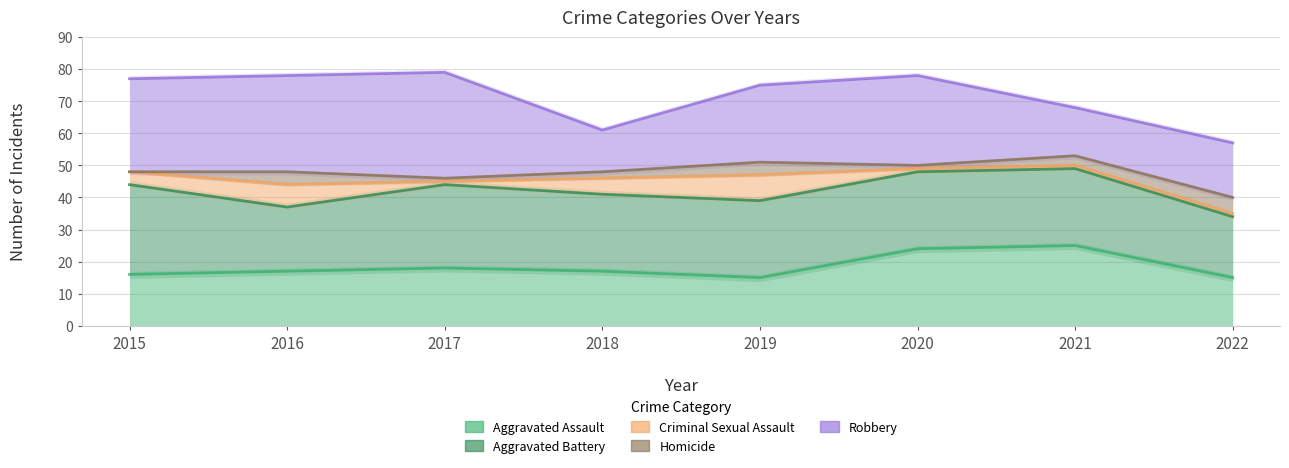

What is the maximum value for Robbery?

33